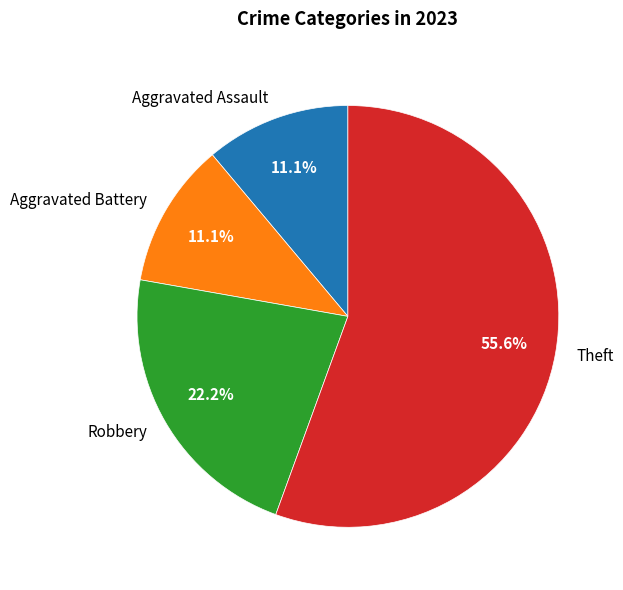

Approximately how many times larger is the value at Robbery compared to Theft?

0.4